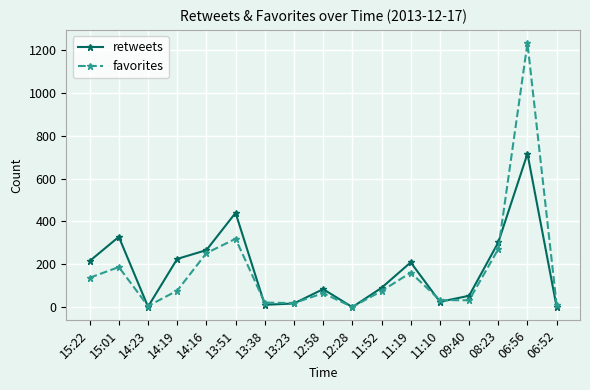

List the series in order of their peak value, highest first.

favorites, retweets